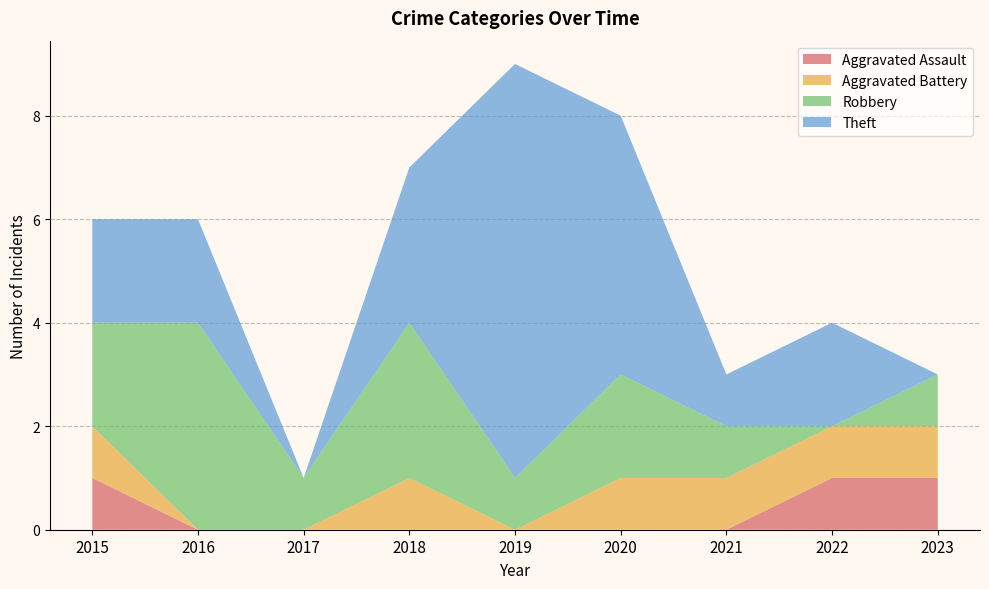

Reading left to right, extract all data points from this chart.

Aggravated Assault: 1	0	0	0	0	0	0	1	1
Aggravated Battery: 1	0	0	1	0	1	1	1	1
Robbery: 2	4	1	3	1	2	1	0	1
Theft: 2	2	0	3	8	5	1	2	0
Total: 6	6	1	7	9	8	3	4	3